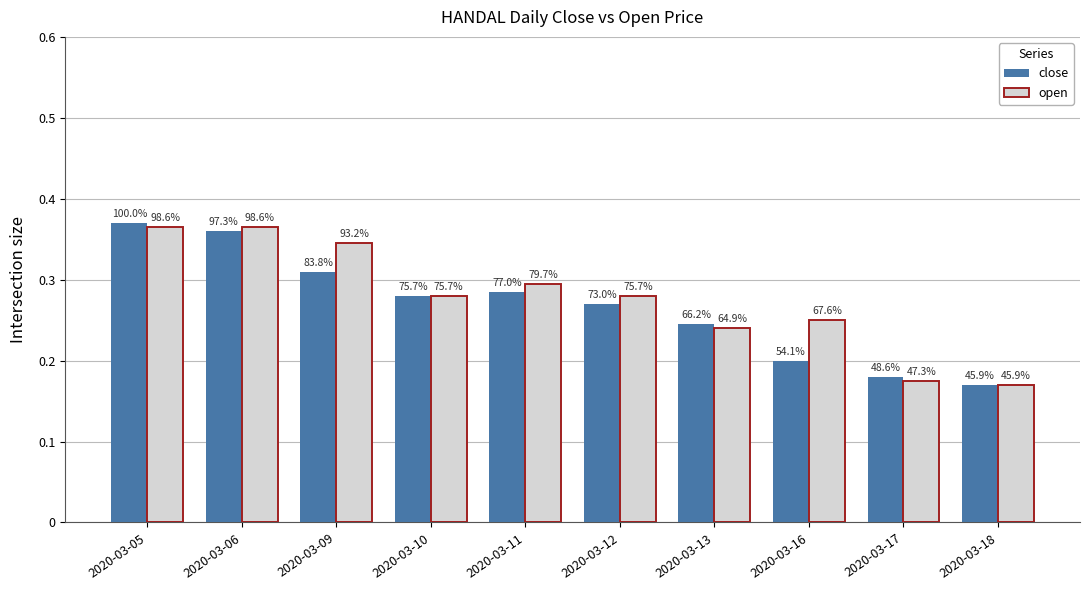

What is the average value of the close series?

0.3